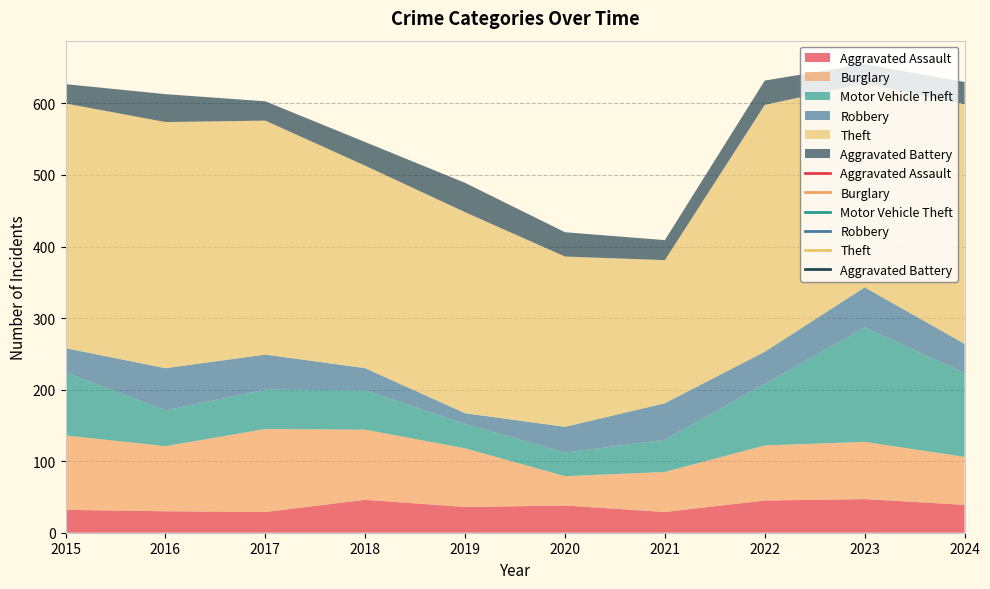

What is the total value across all series at 2018?

546